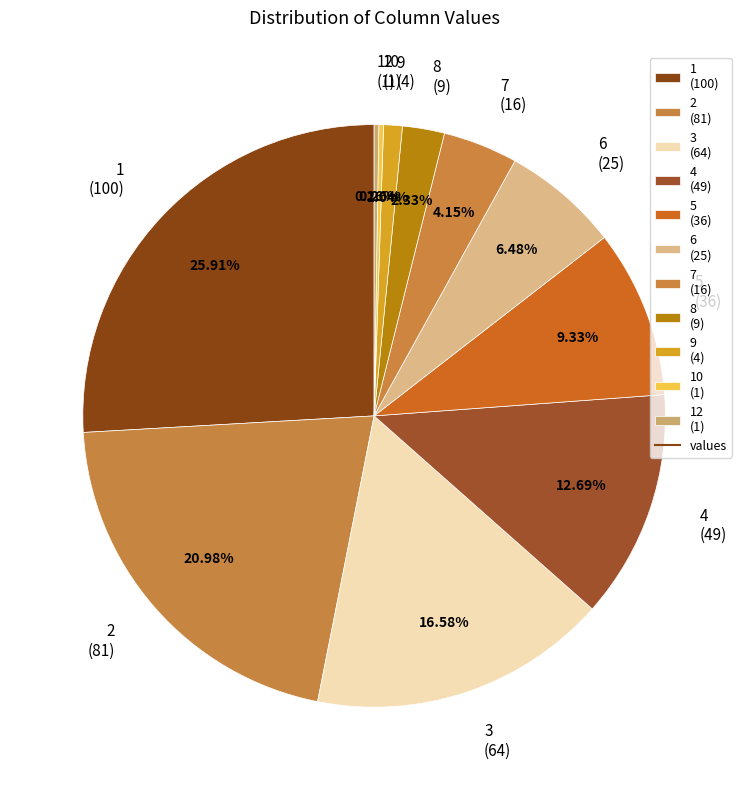

Is the sum of 7 (16) and 3 (64) greater than half?

No